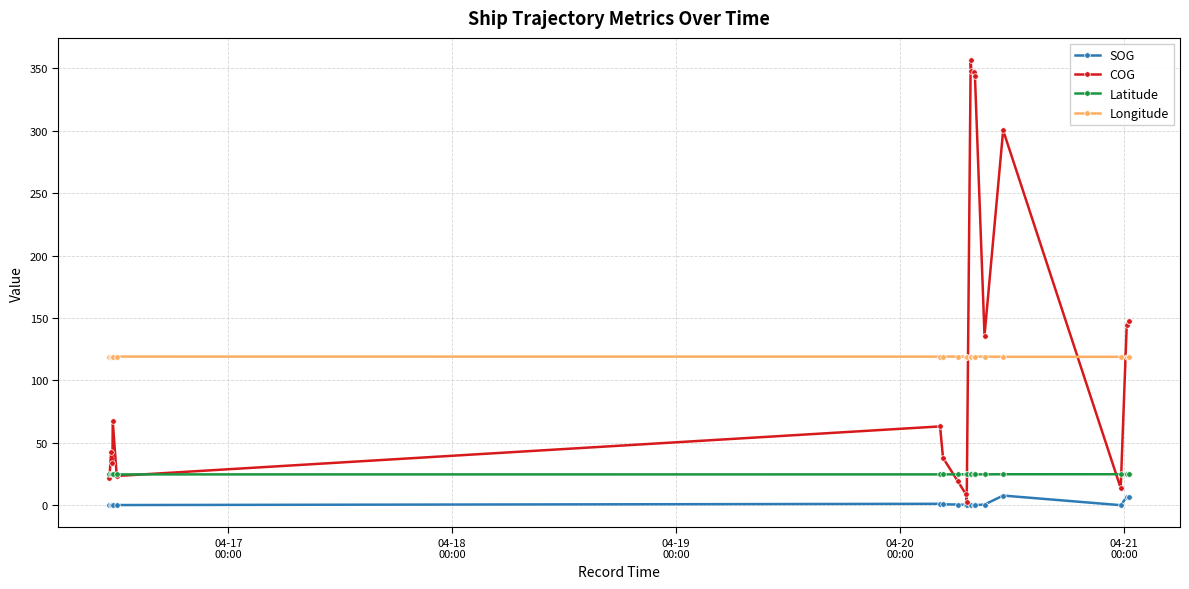

Which series has the widest spread of values?

COG